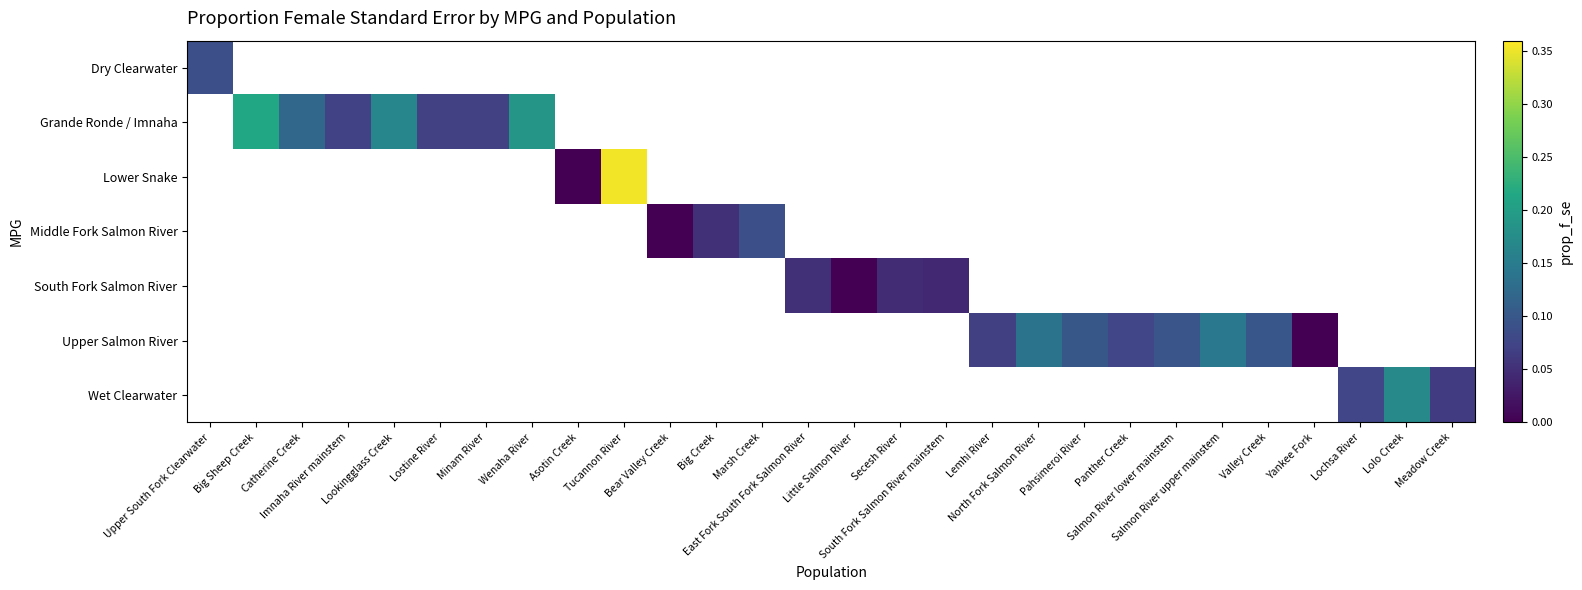

List the series in order of their peak value, highest first.

Dry Clearwater, Grande Ronde / Imnaha, Lower Snake, Middle Fork Salmon River, South Fork Salmon River, Upper Salmon River, Wet Clearwater